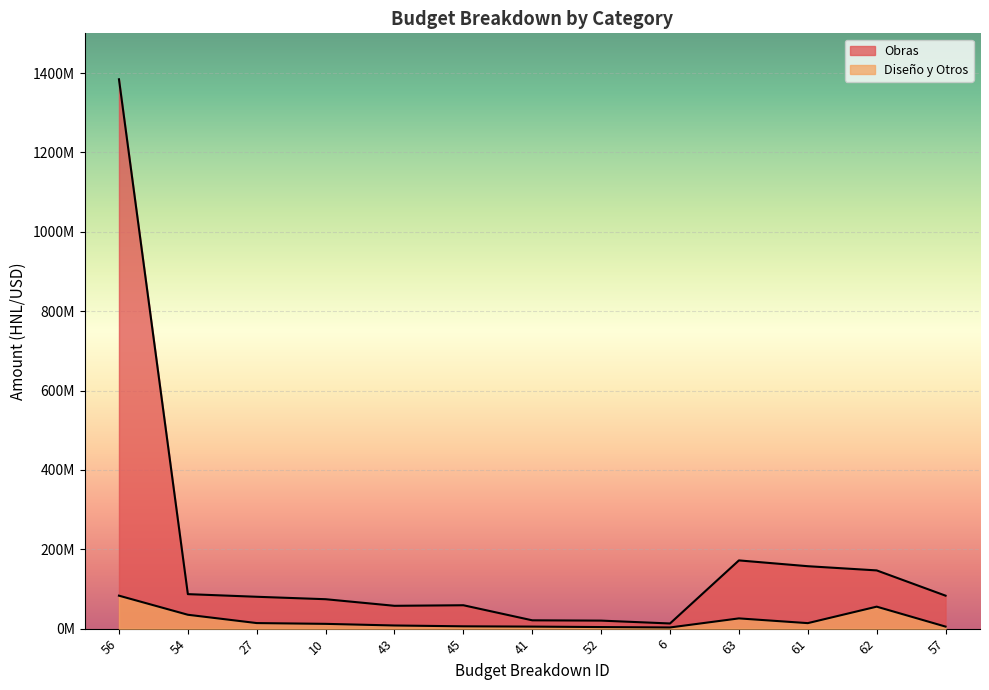

What is the total value across all series at 63?

197717654